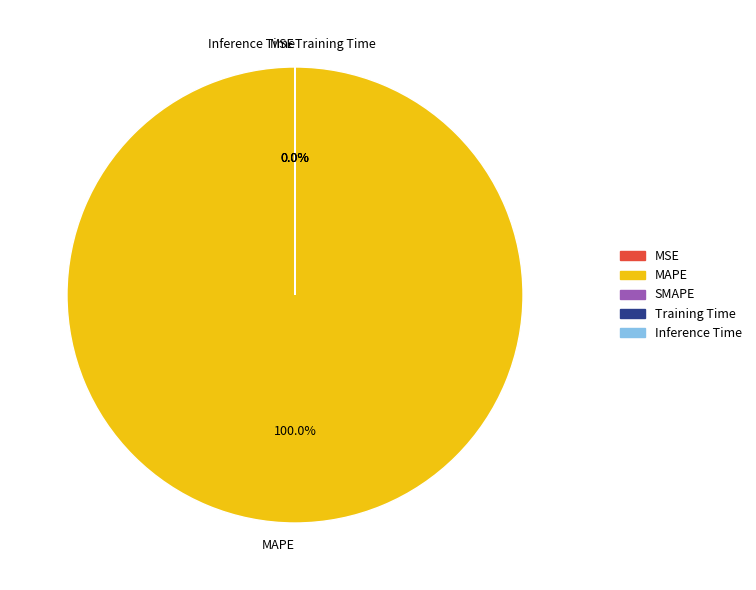

Count the number of slices in the pie.

5